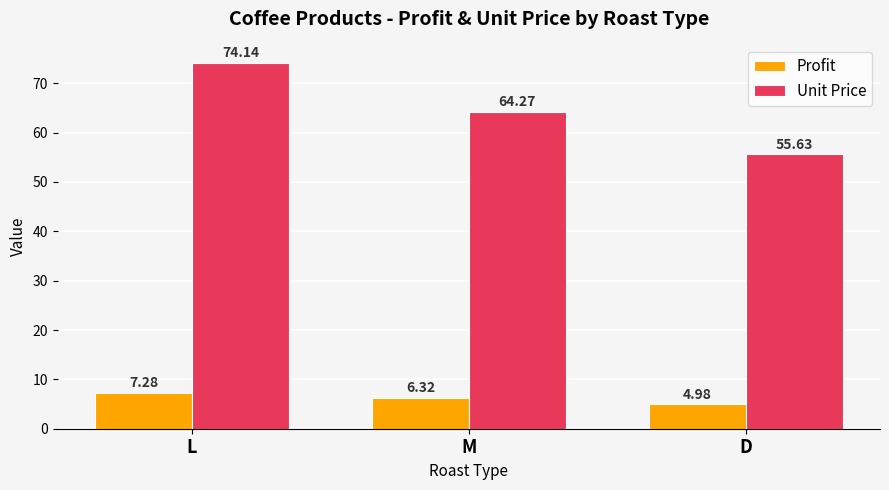

List the labels in order of Unit Price value, smallest first.

D, M, L